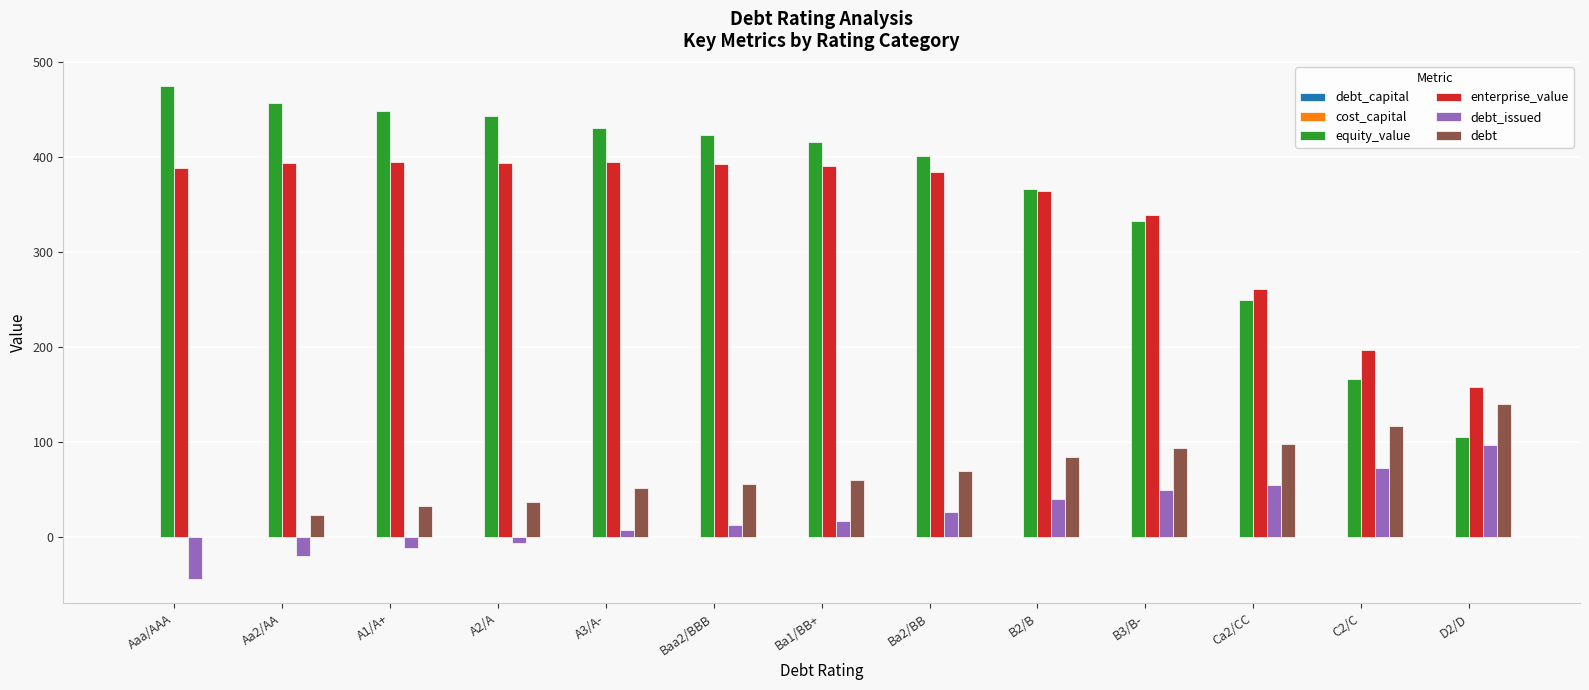

What is the sum of all debt values?

863.7